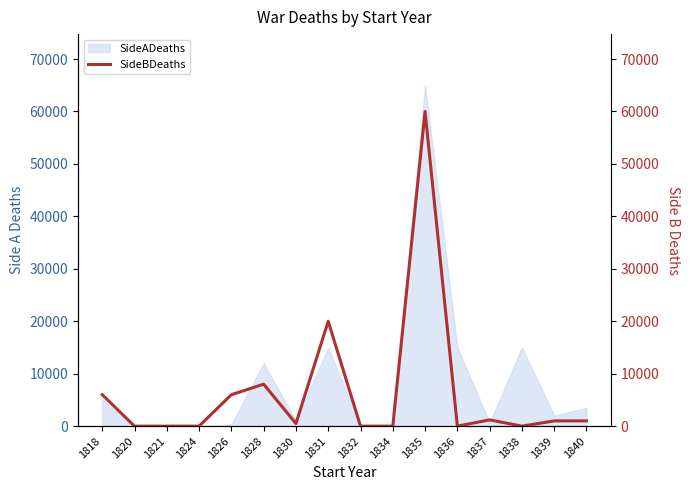

Rank the categories by value from lowest to highest.

1820, 1821, 1824, 1832, 1834, 1836, 1838, 1830, 1839, 1840, 1837, 1818, 1826, 1828, 1831, 1835